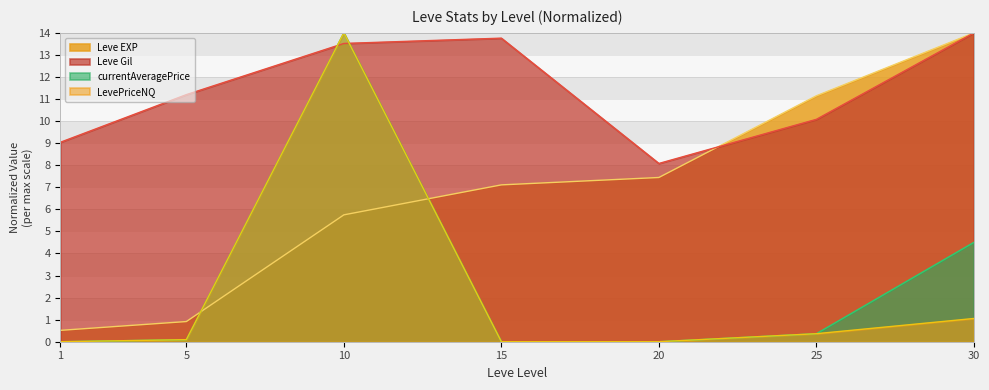

At which category is the sum across all series the highest?

10